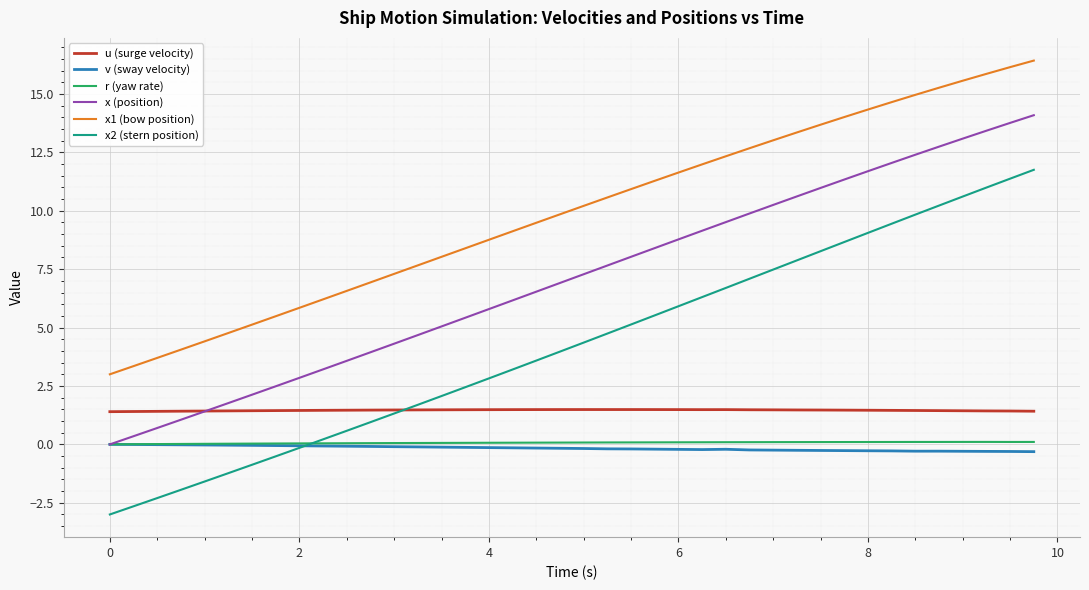

Which series has the largest total across all categories?

x1 (bow position)